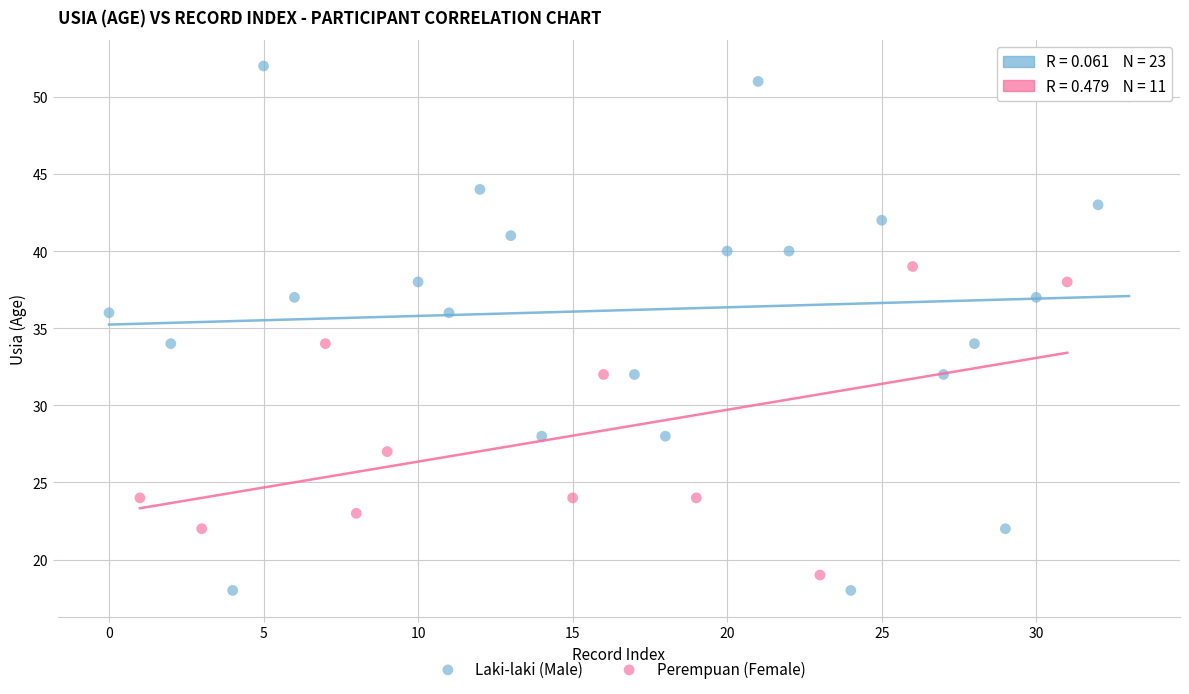

Which series has the largest Y range (max minus min)?

Laki-laki (Male)